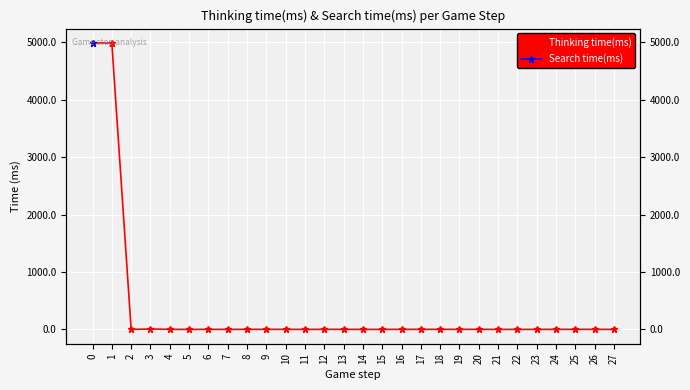

Which has a higher value, 8 or 23?

8